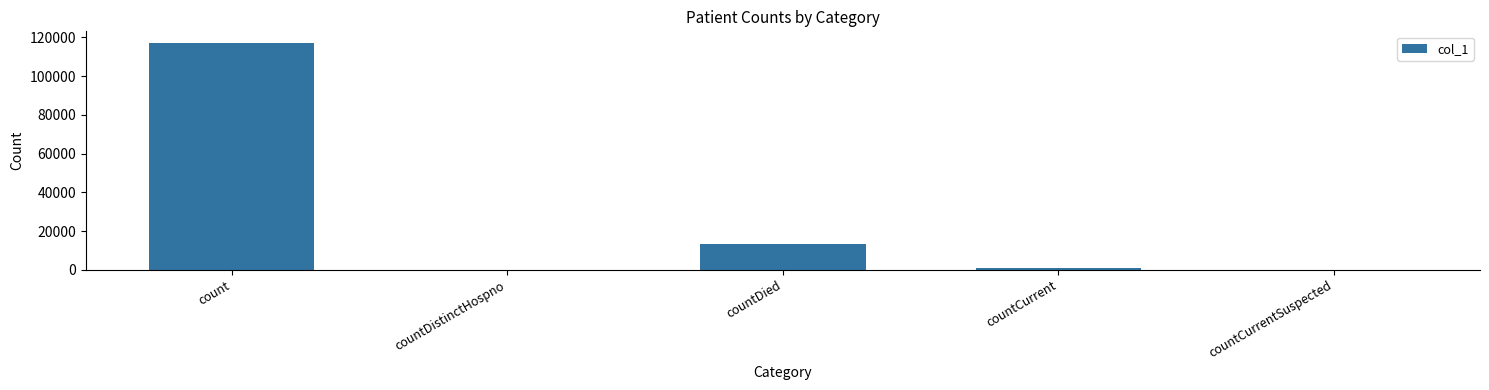

Which label corresponds to the largest value in the chart?

count